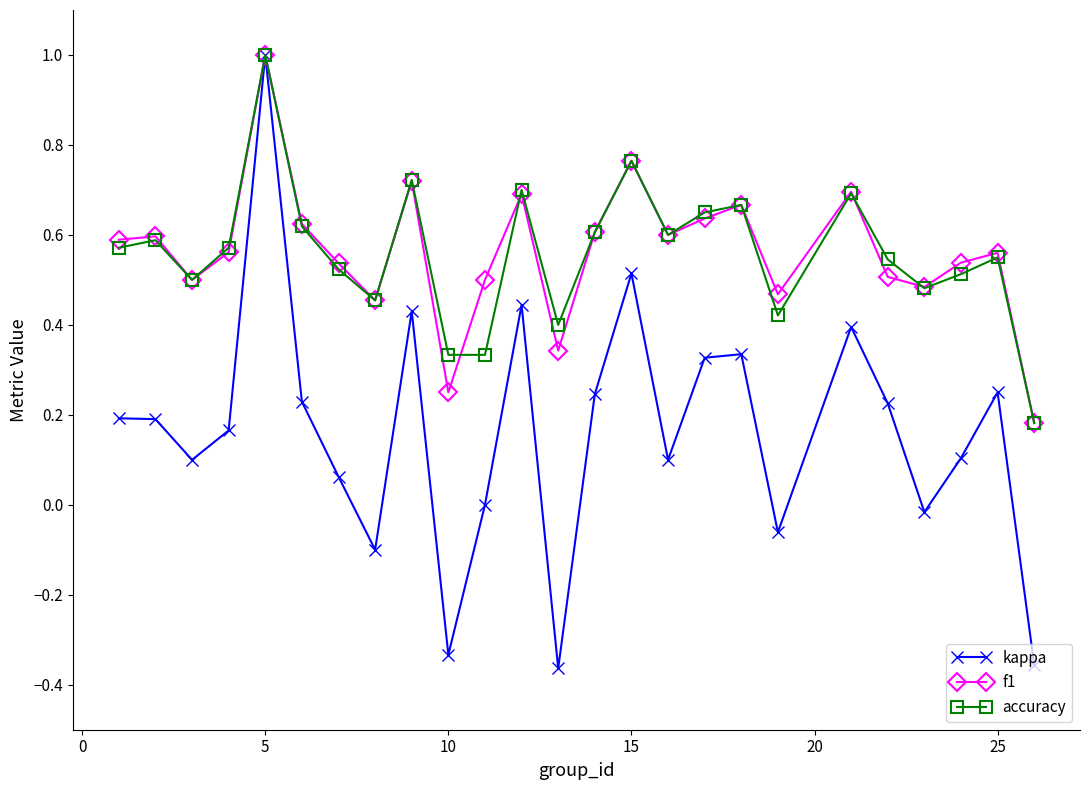

True or false: accuracy has more than 1 points higher than both neighbors.

True